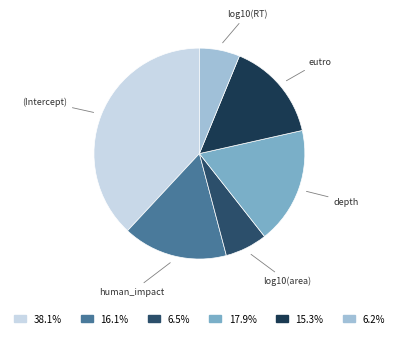

How many segments does this pie chart have?

6